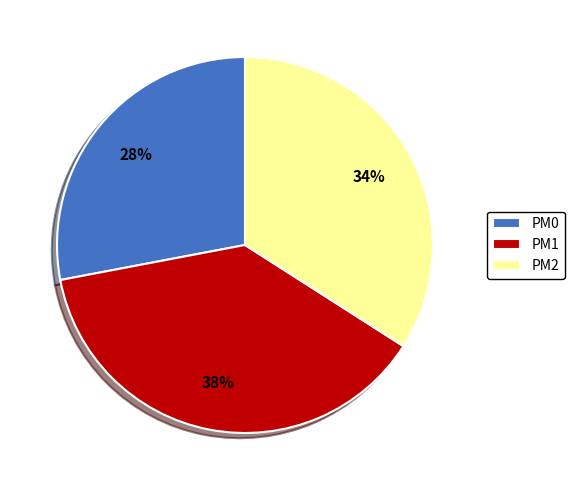

Is the sum of PM2 and PM1 greater than half?

Yes